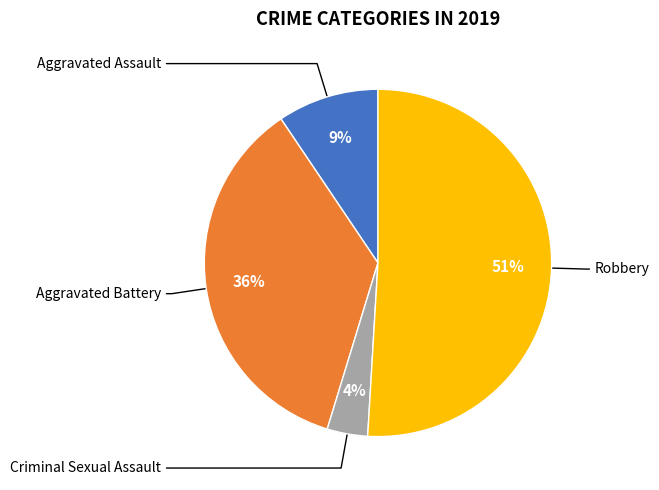

Does any single category account for the majority?

Yes